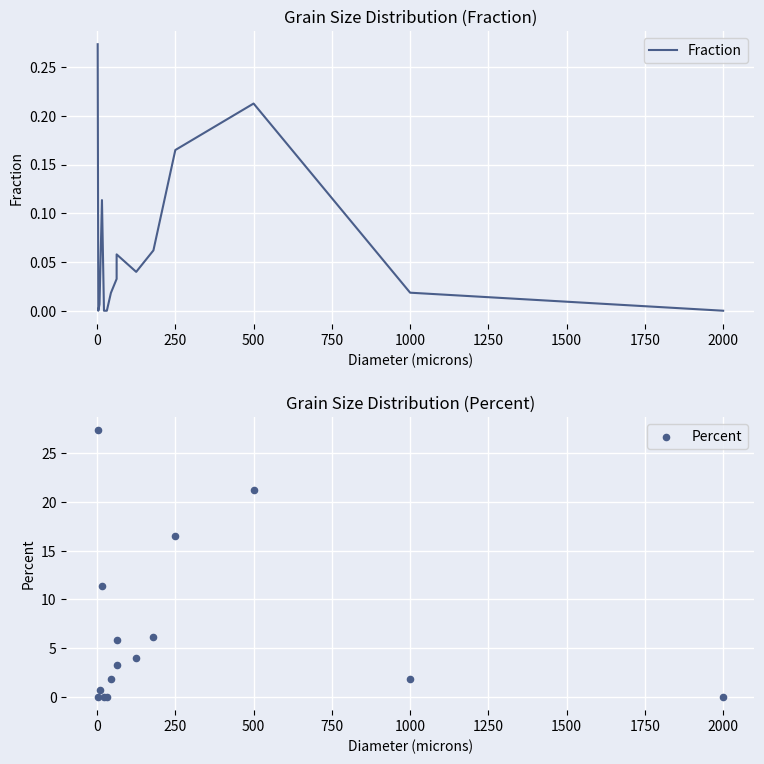

Which series reaches the maximum Y coordinate?

Percent